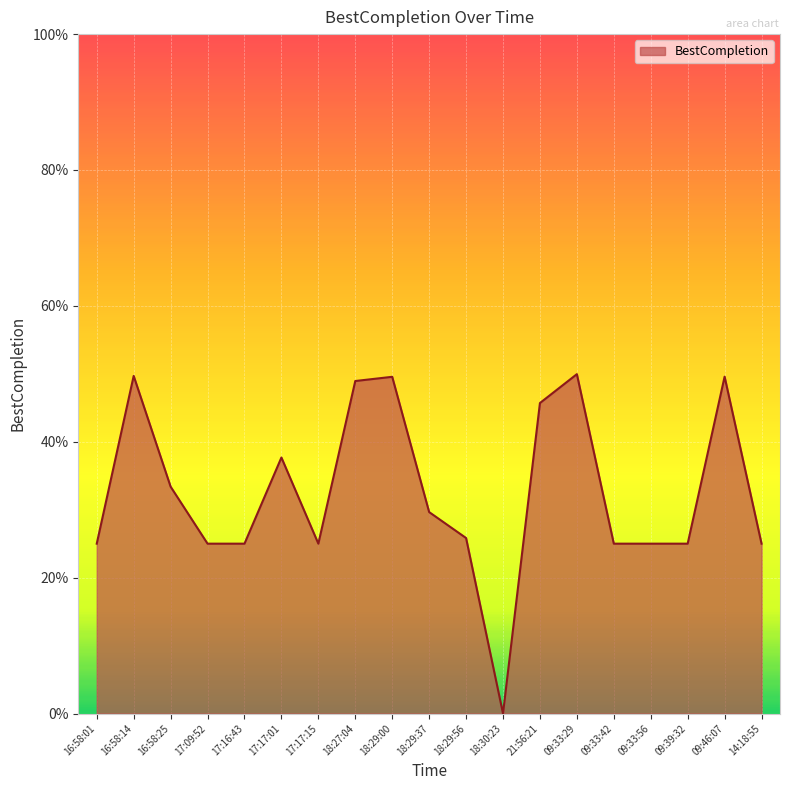

At which category does the chart reach its minimum across all series?

18:30:23